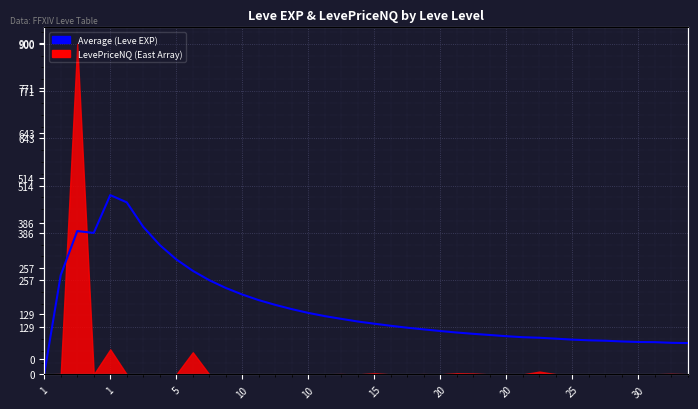

What is the label of the 20th point from the right?

15